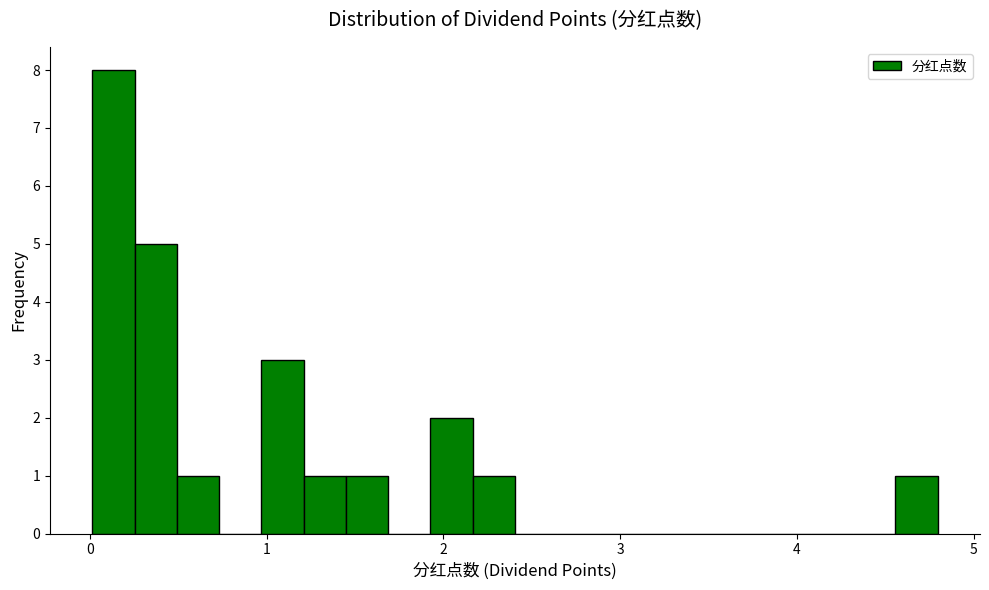

Around what value on the x-axis is the tallest bar? Give the approximate position of its centre, as read against the axis.

0.1